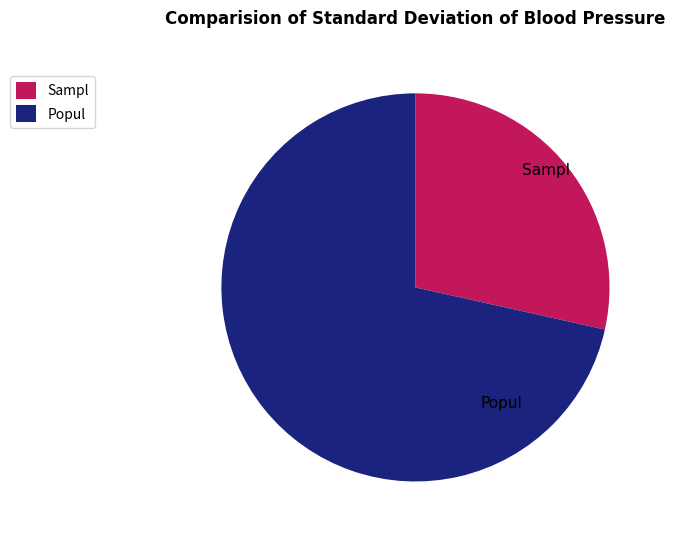

Combined, do Sampl and Popul account for over 50%?

Yes